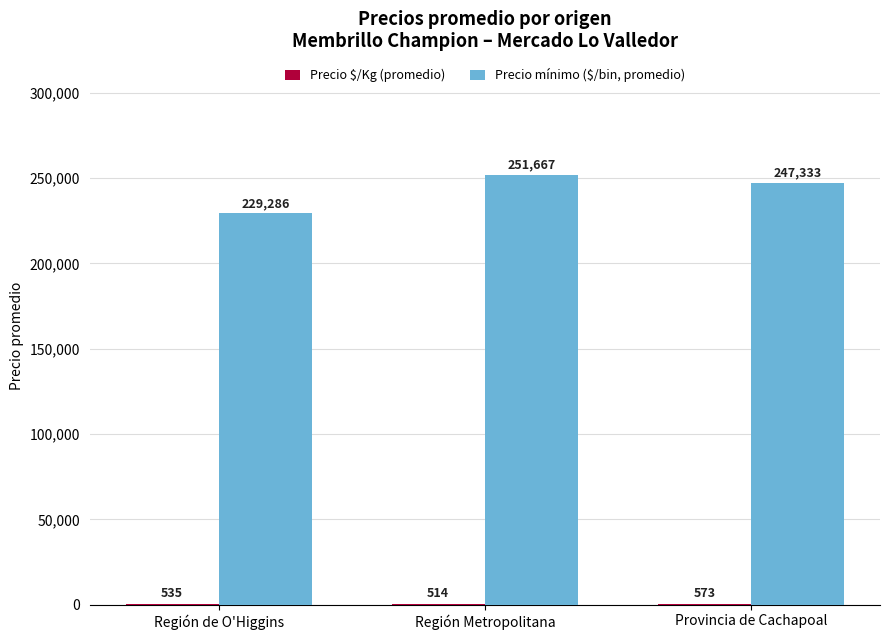

Does the chart contain stacked bars?

No